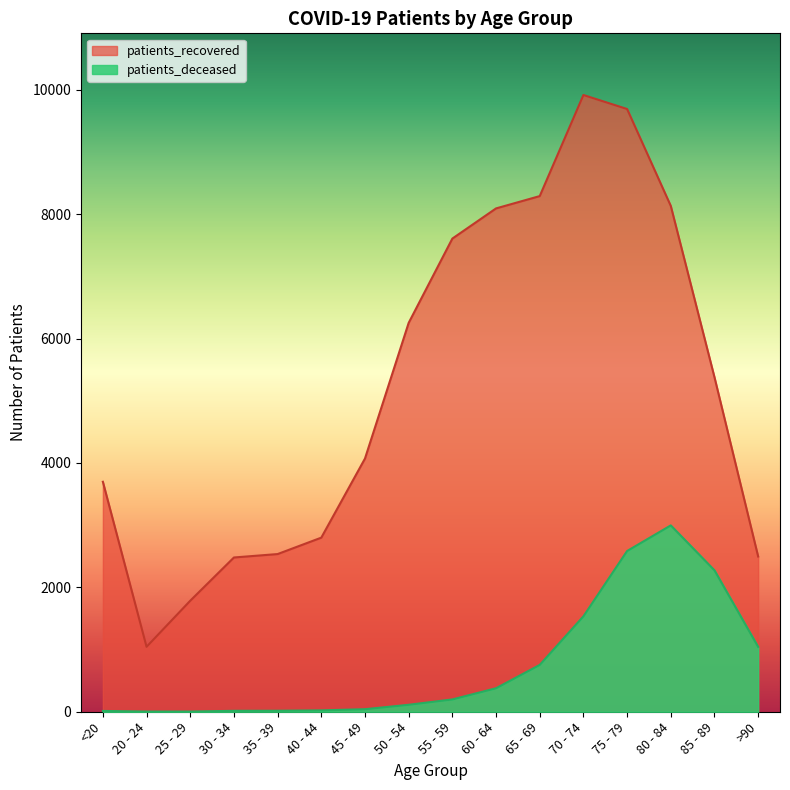

How many values in the patients_deceased series exceed 198?

7